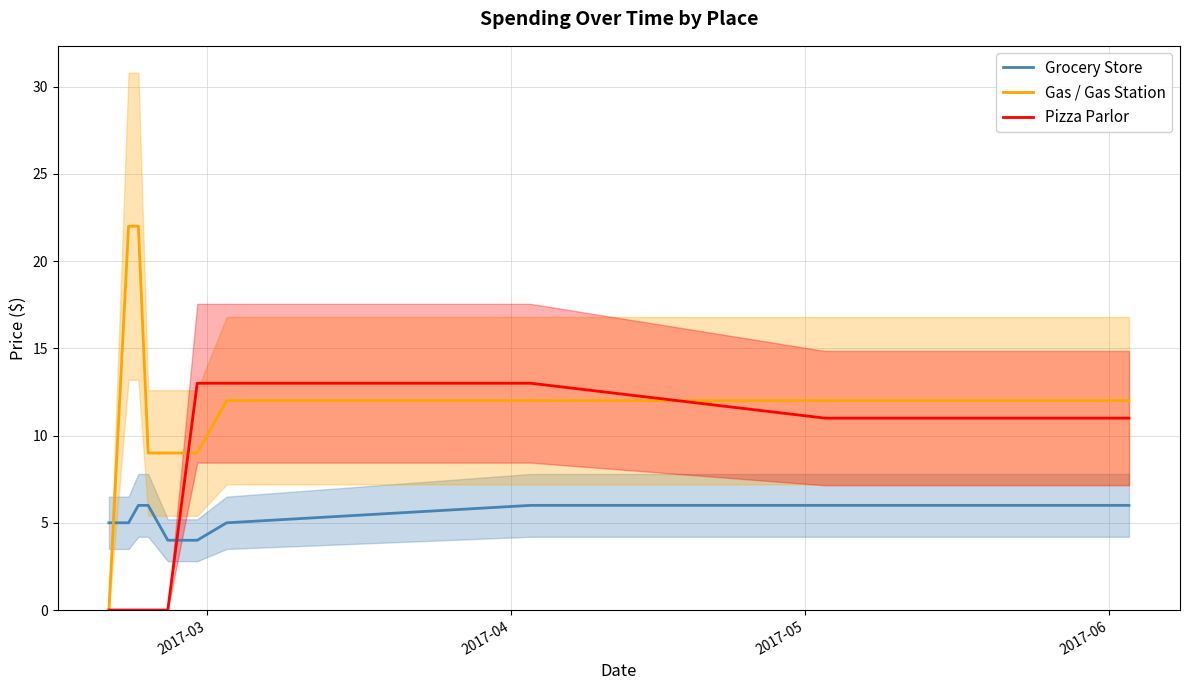

After their last crossing, which series has the higher values: Pizza Parlor or Grocery Store?

Pizza Parlor